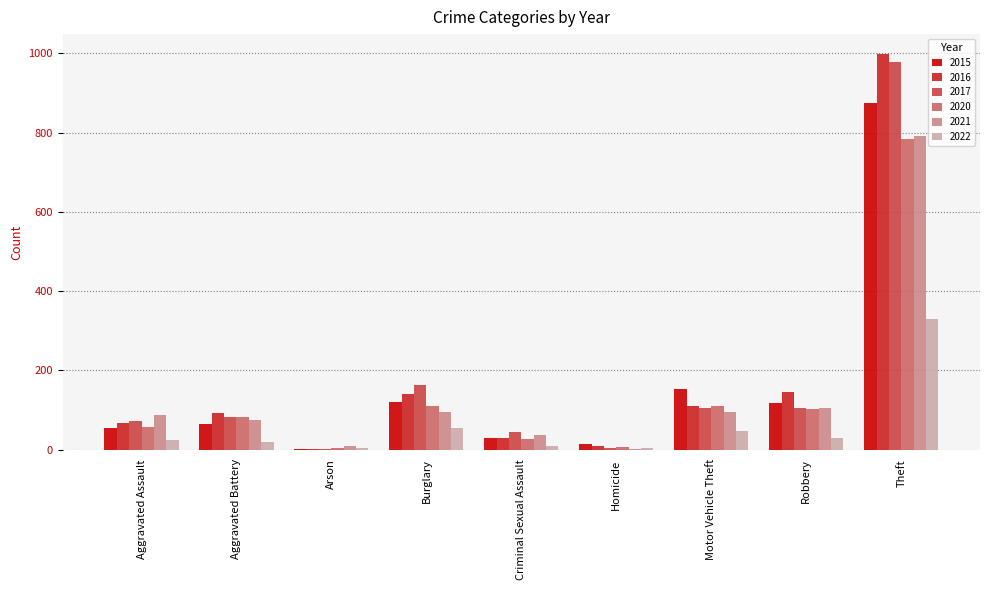

What is the maximum value for 2022?

330